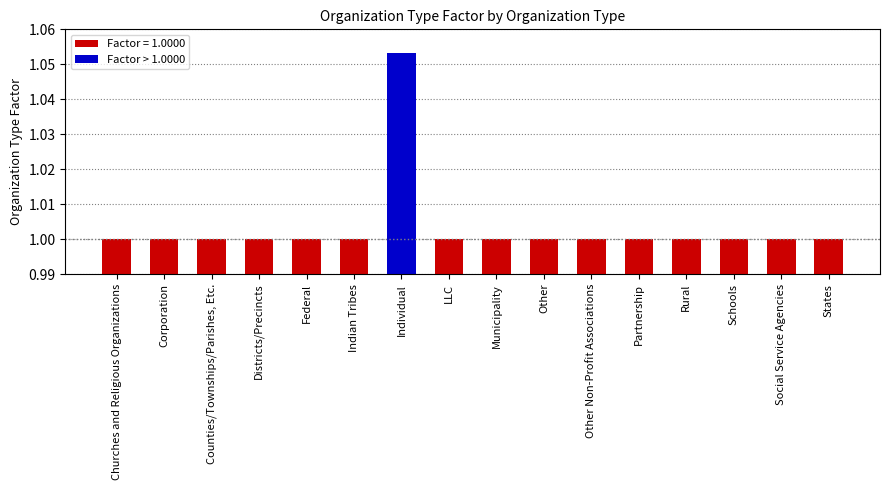

What is the label of the 7th bar from the left?

Individual